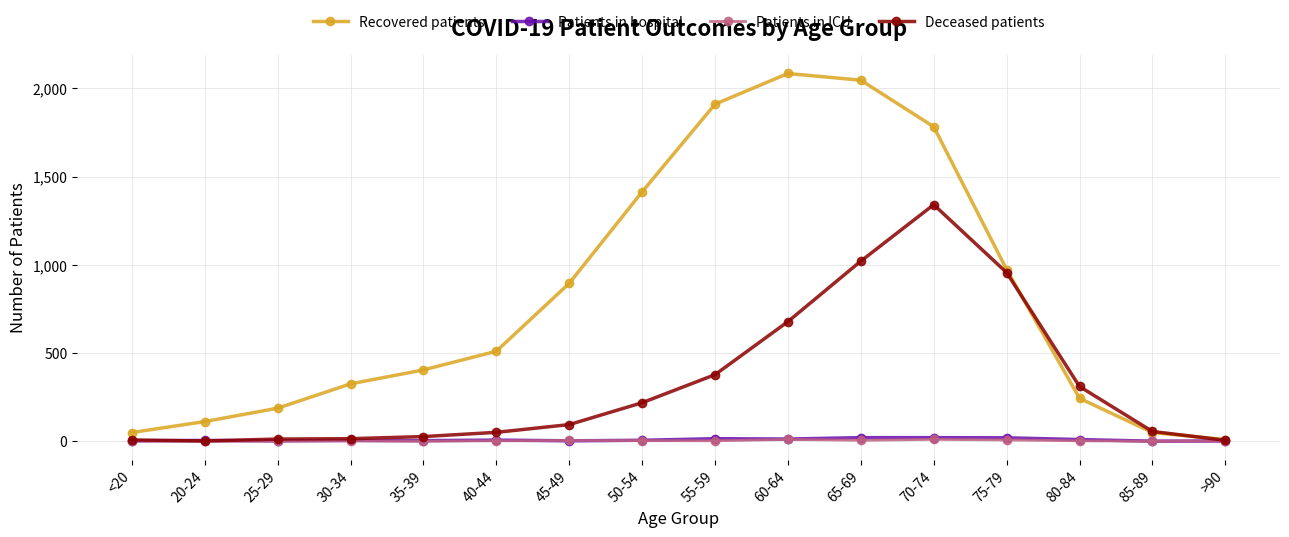

What are all the series names shown in the legend?

Recovered patients, Patients in hospital, Patients in ICU, Deceased patients